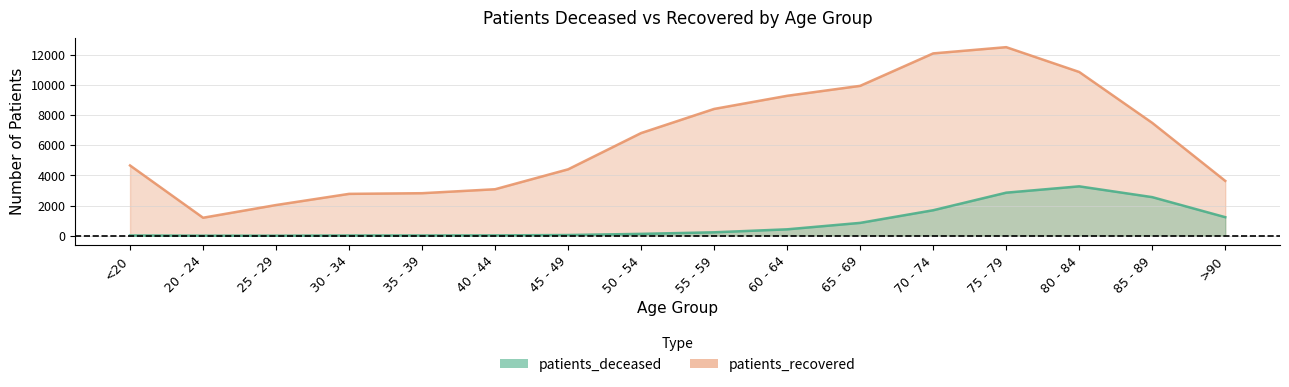

True or false: patients_recovered and patients_deceased intersect in this chart.

False